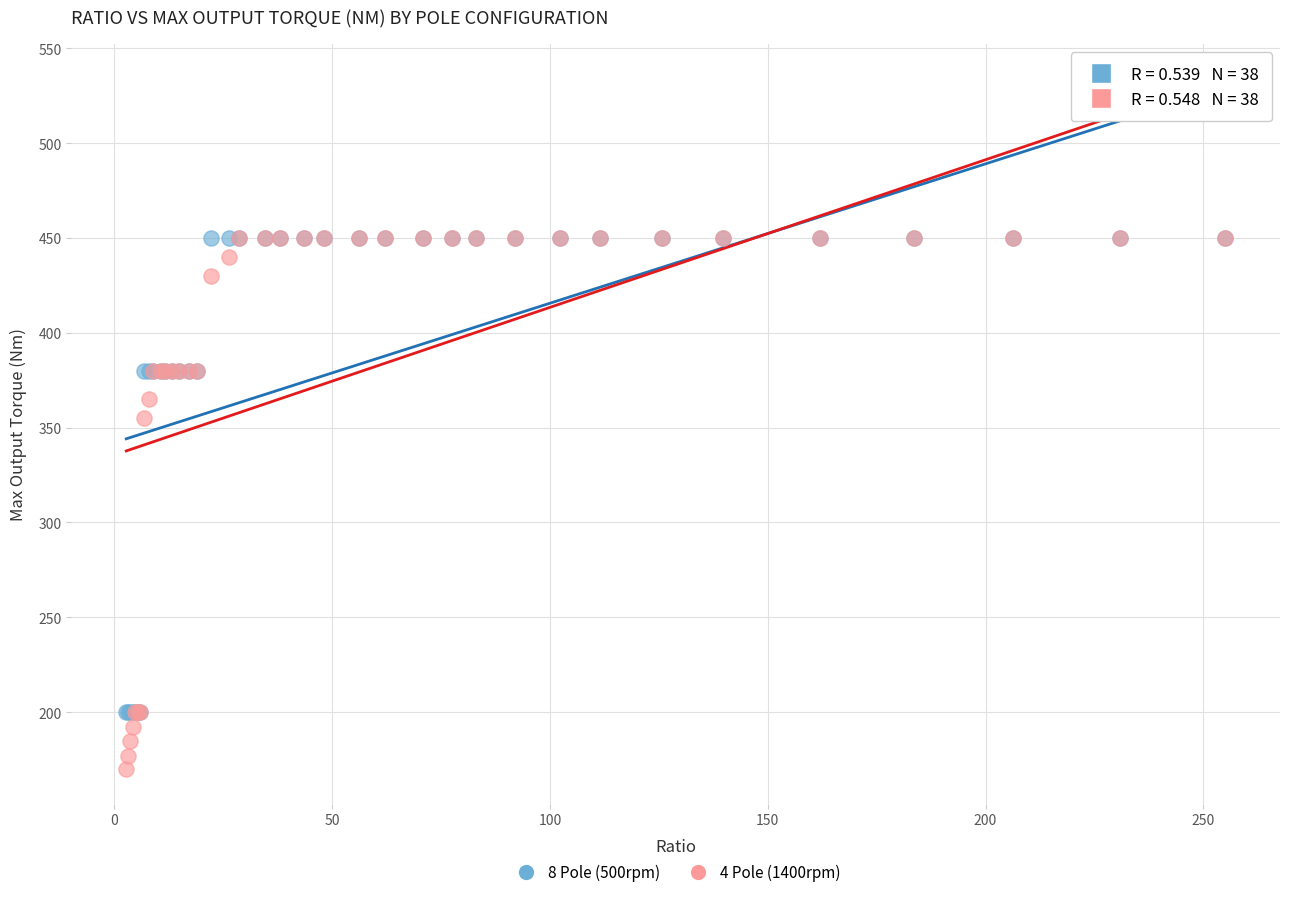

Across all series, what Y value is closest to 310?

355